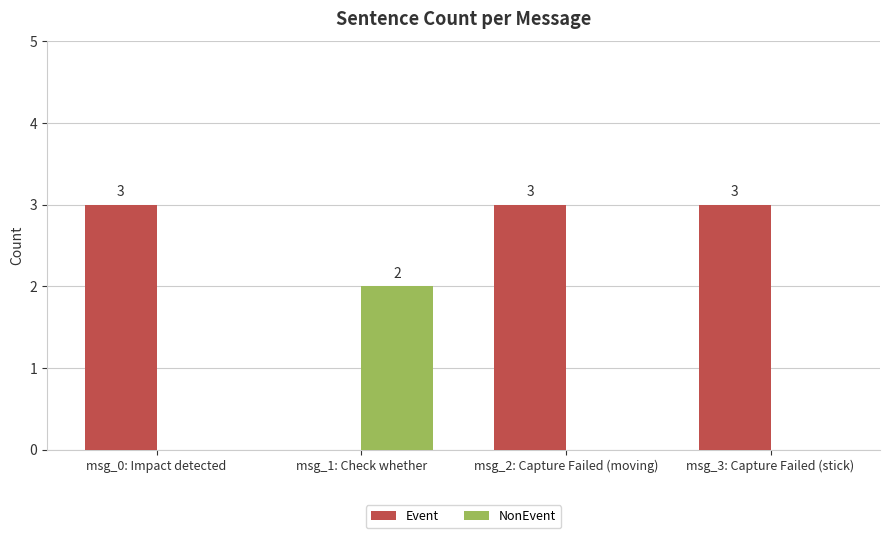

What is the spread (max minus min) of values at msg_0: Impact detected?

3